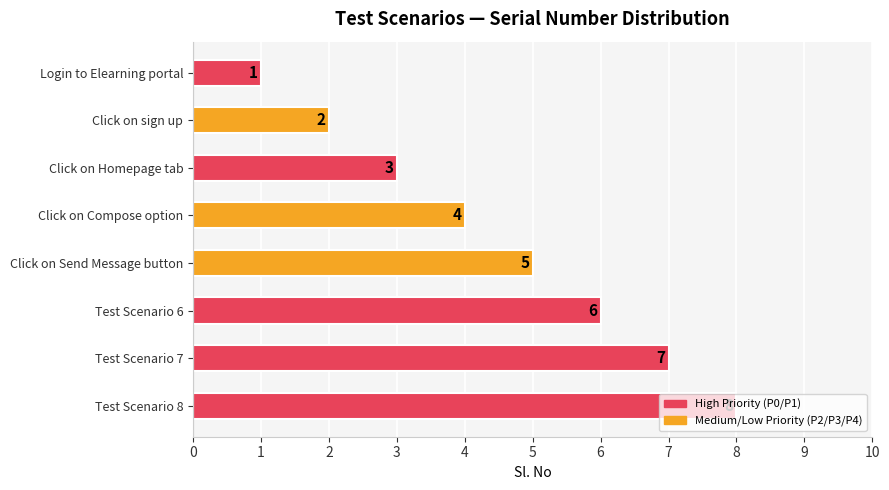

Count the values in the range 3 to 7.

5